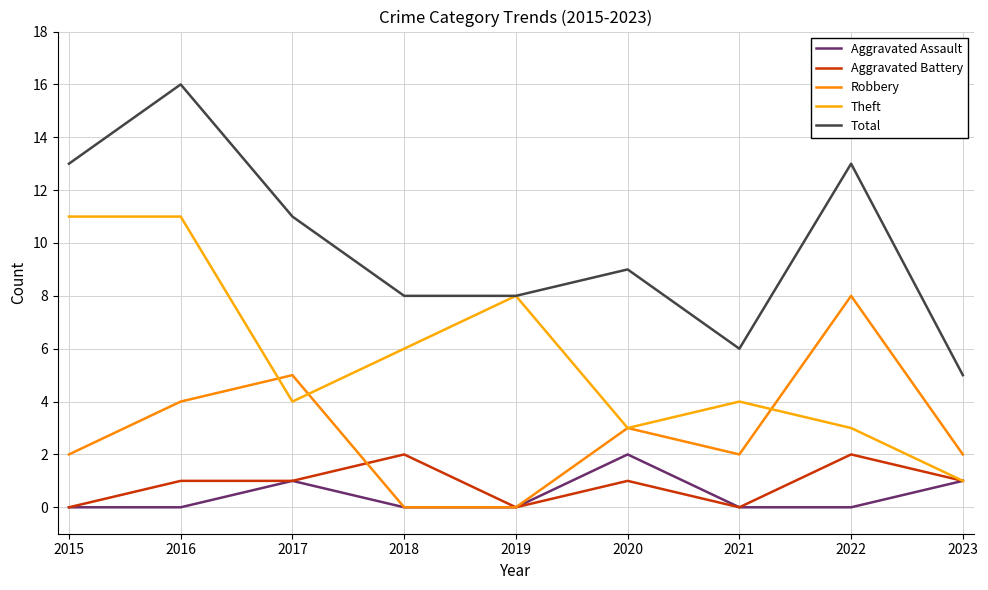

What is the approximate value of Robbery at 2023?

2